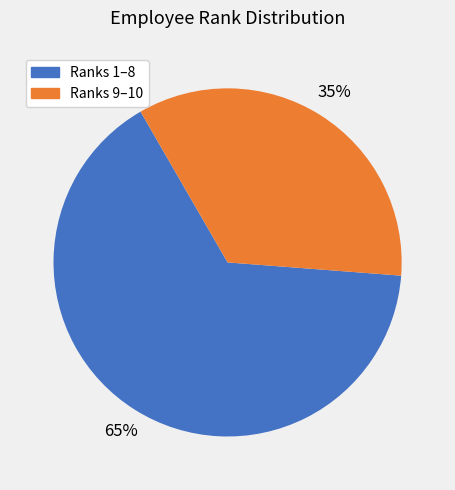

To the nearest percent, what is the average slice percentage?

50%